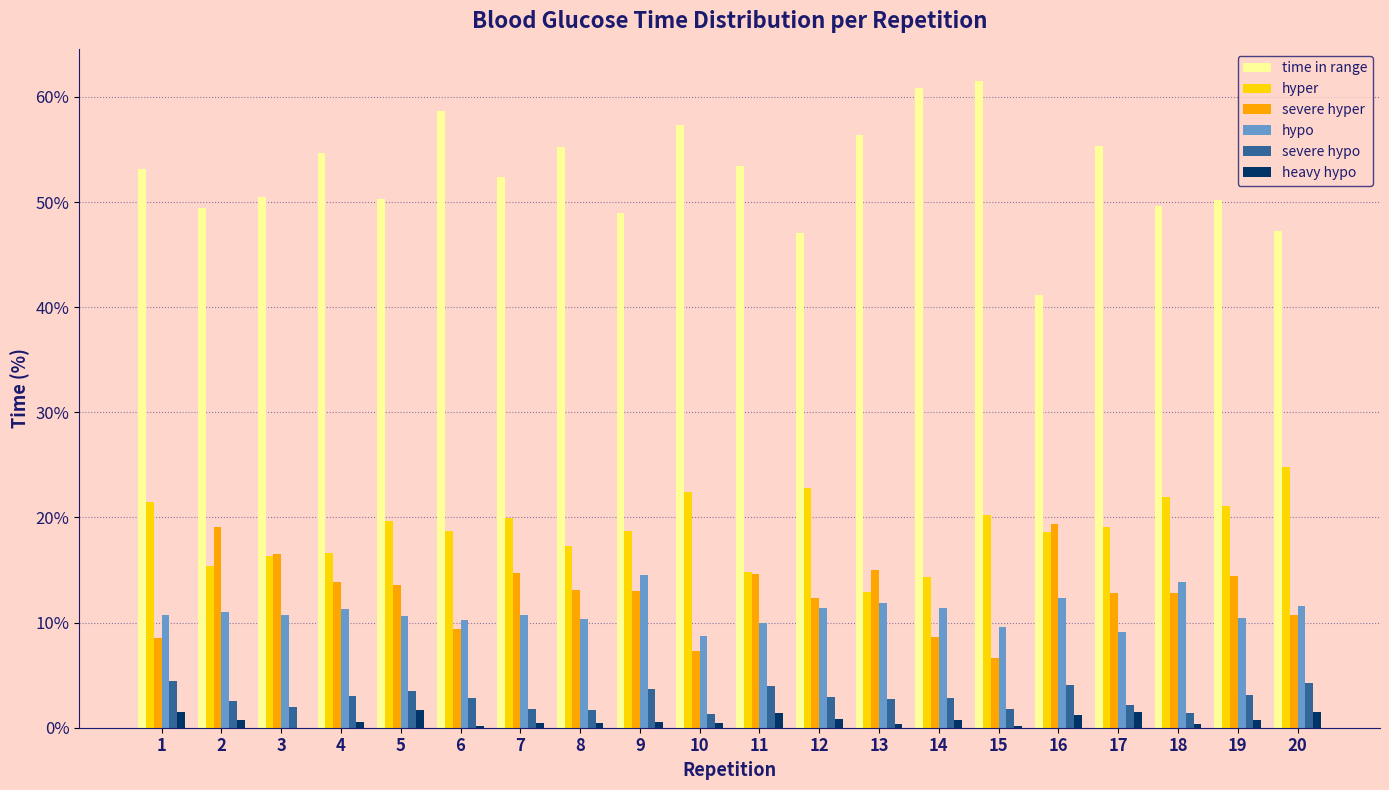

Is the value of hyper at 1 greater than the value of heavy hypo at 19?

Yes